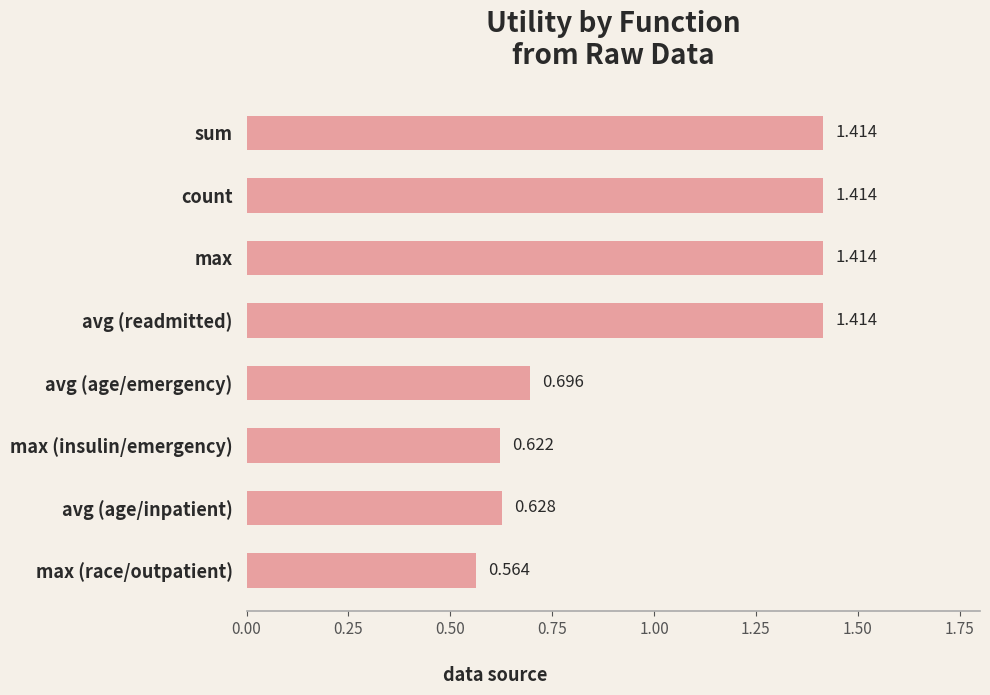

Where is the data nearest to the value 0?

max (race/outpatient)